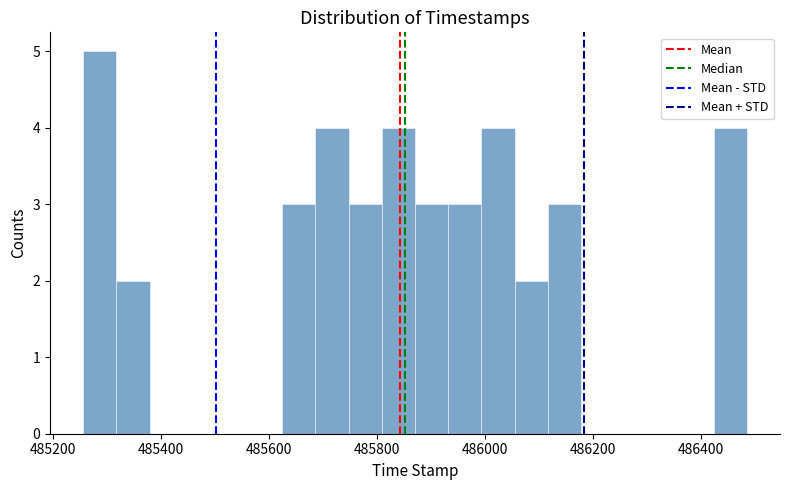

Read against the x-axis, roughly where is the centre of the tallest bar?

485280